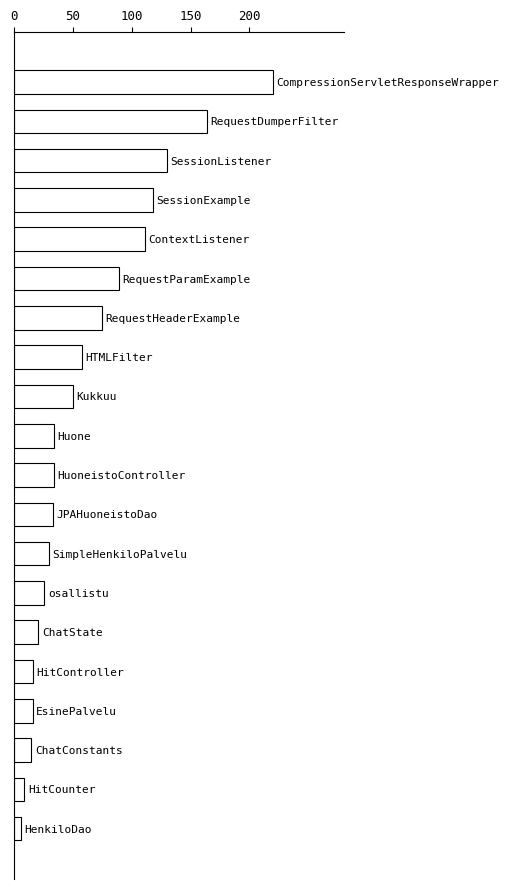

What is the sum of all values?

1255